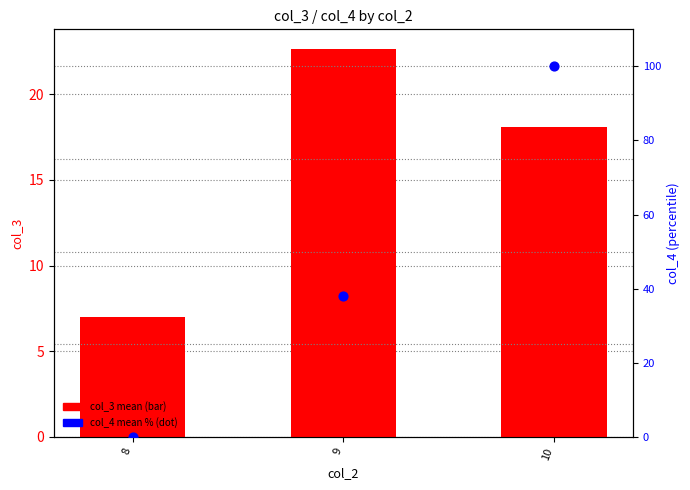

At how many categories does at least one series exceed 79?

1